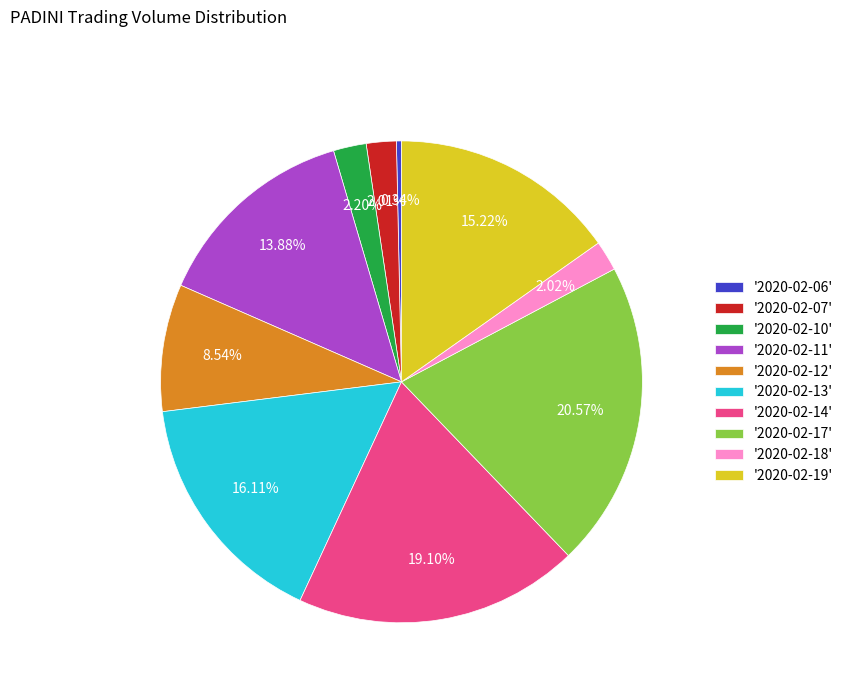

Which category has the biggest portion of the pie?

'2020-02-17'